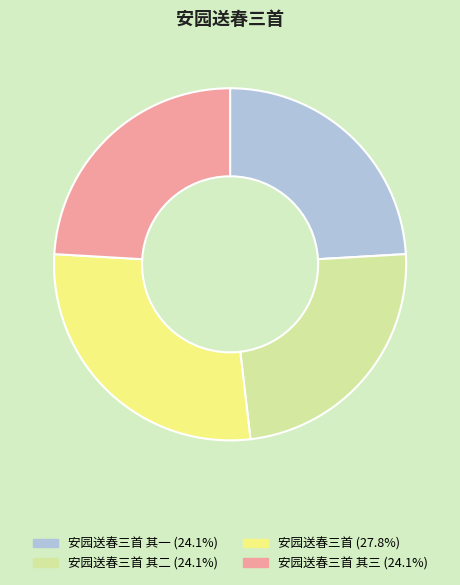

Approximately how many times larger is the value at 安园送春三首 其二 (24.1%) compared to 安园送春三首 其三 (24.1%)?

1.0